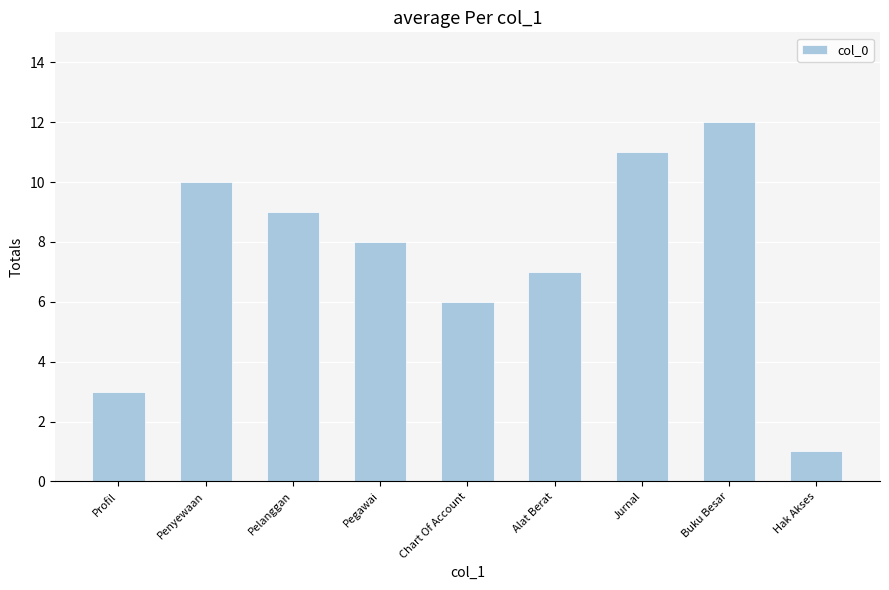

The value at Chart Of Account is 6. True or false?

True